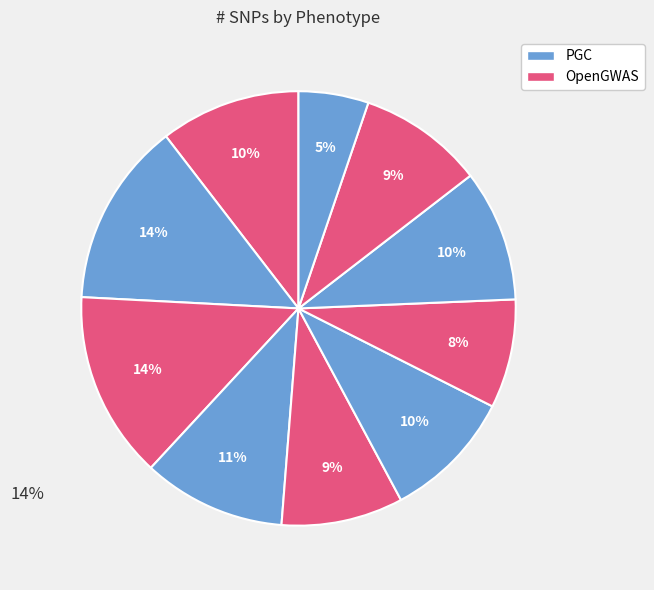

Count the number of slices in the pie.

10